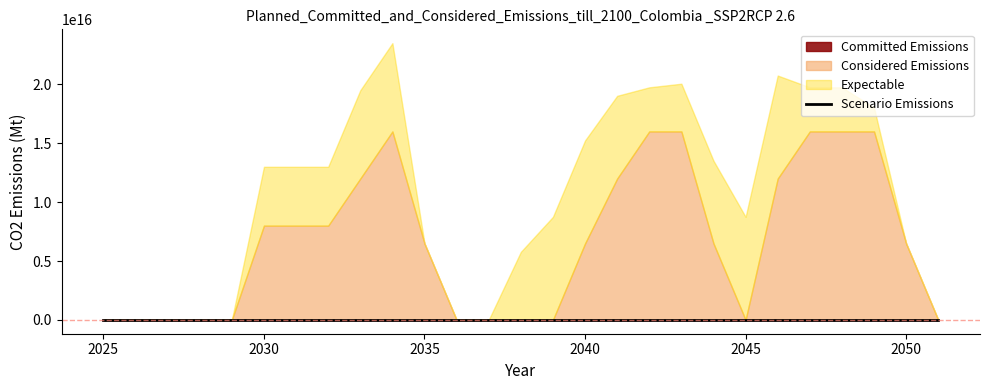

What position from the right is 8?

19